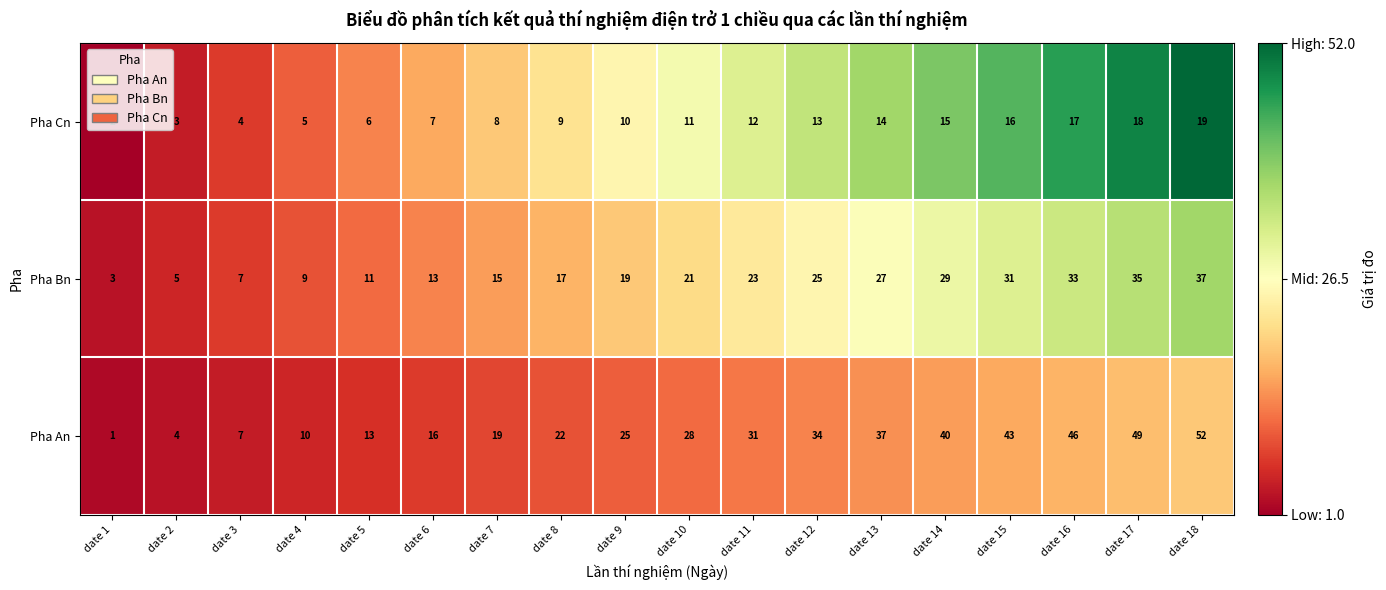

Rank the series at date 13 from lowest to highest value.

Pha Cn, Pha Bn, Pha An